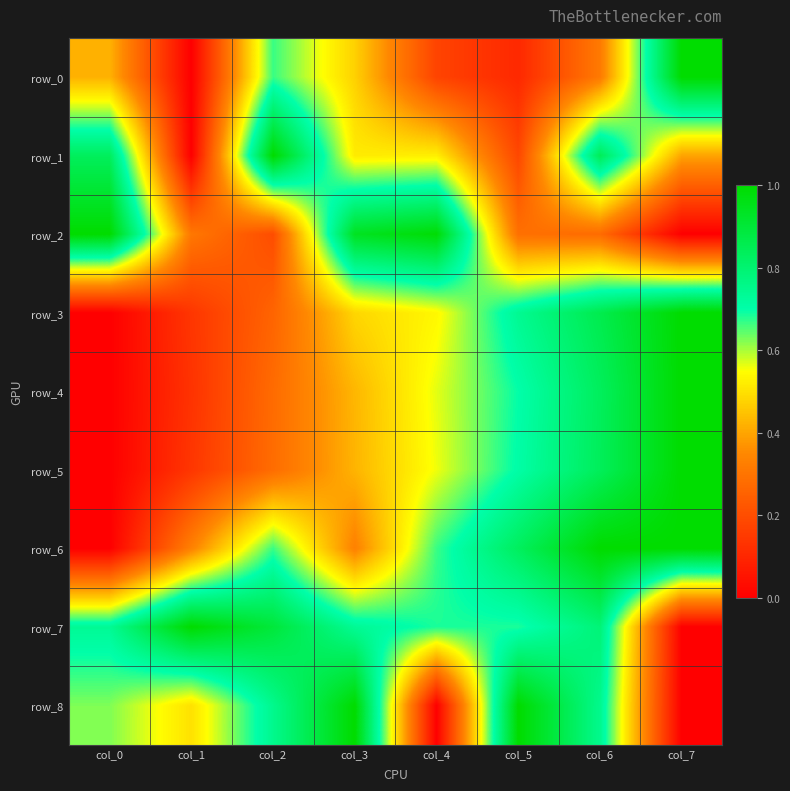

Count the row_5 values in the range 0 to 1.

8